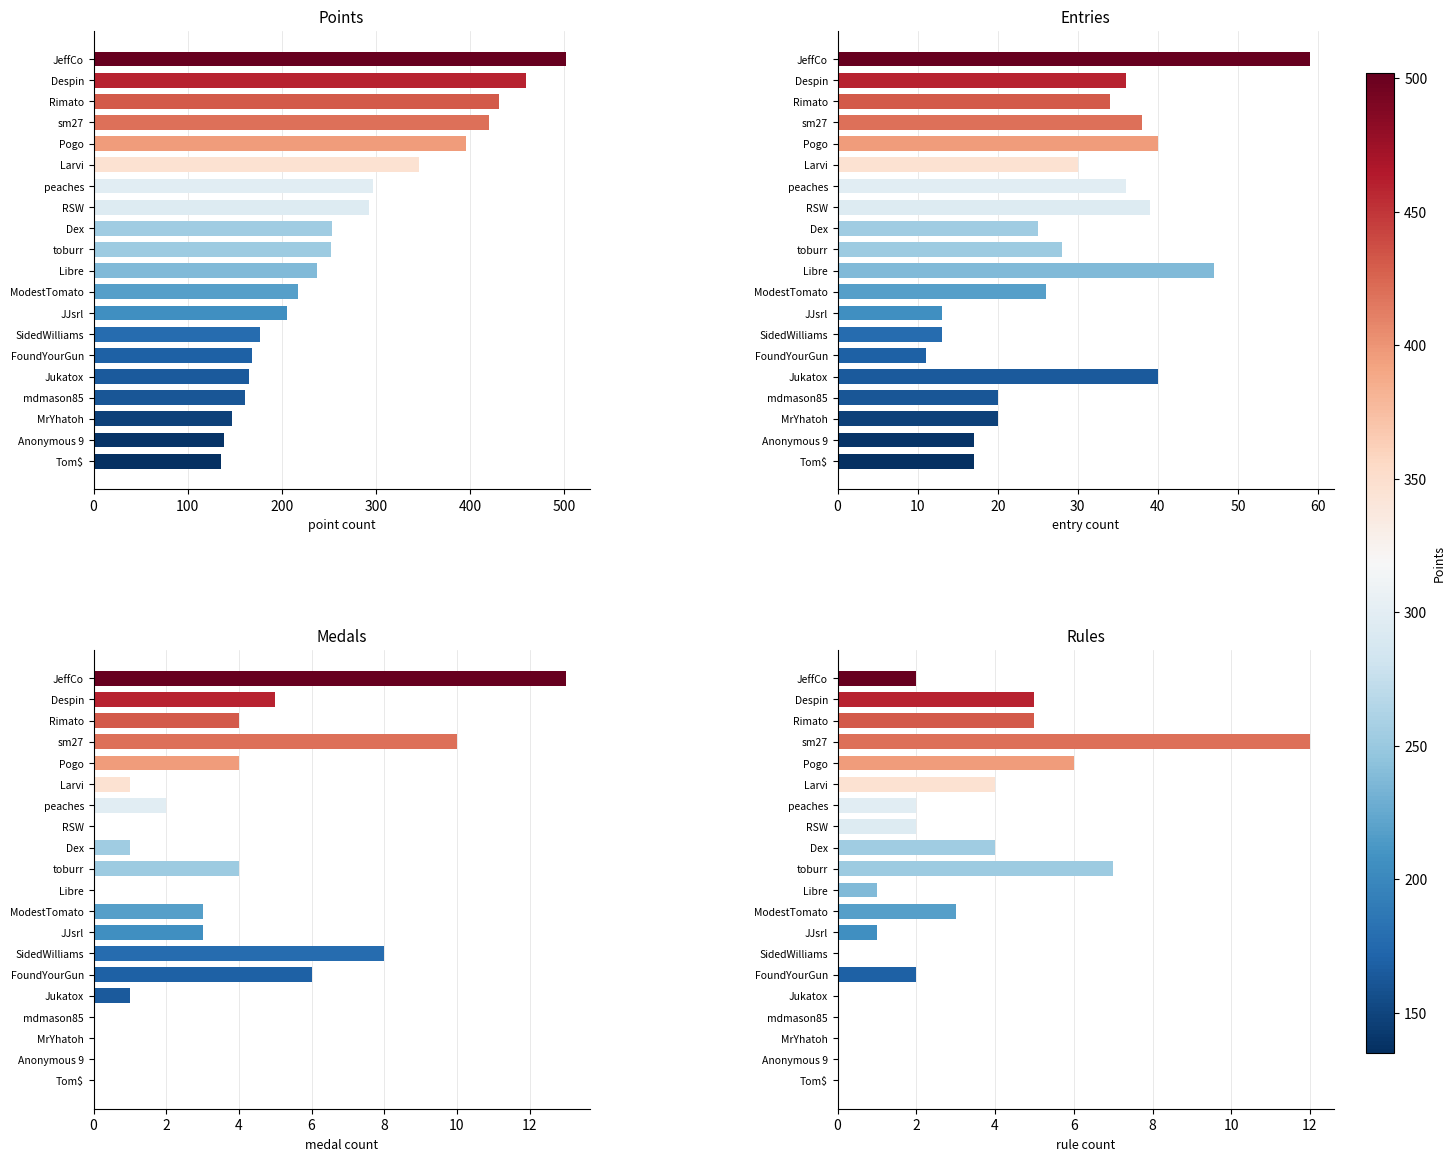

At how many categories does at least one series exceed 32?

20